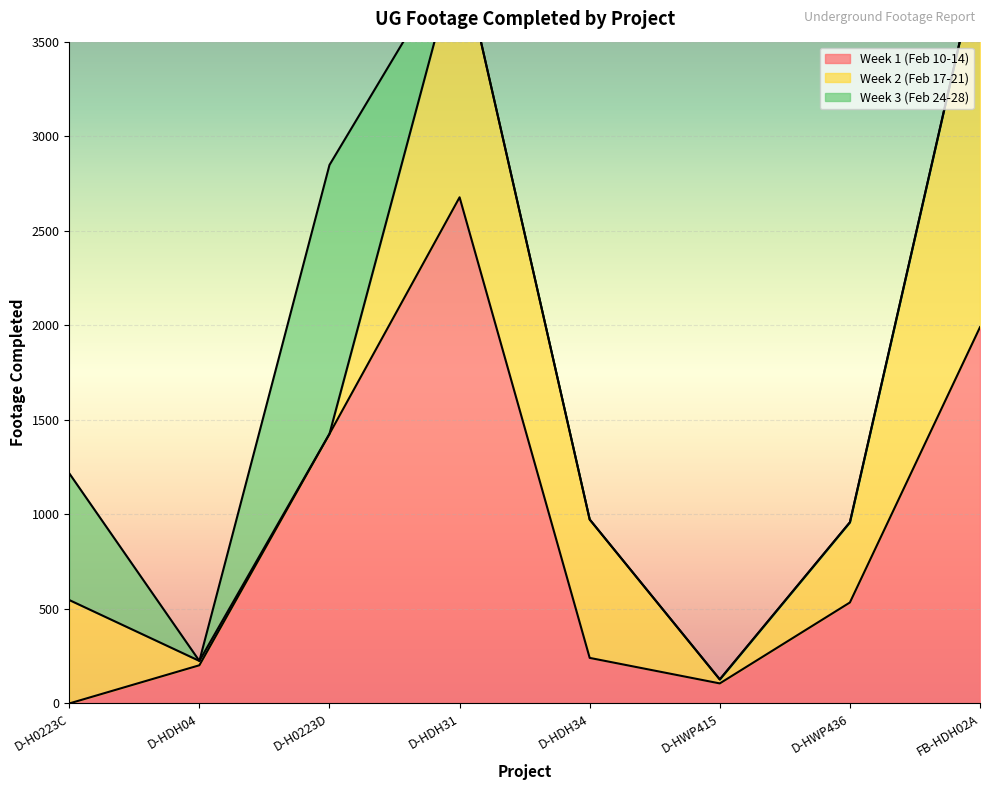

How many positive values does the Week 3 (Feb 24-28) series have?

2